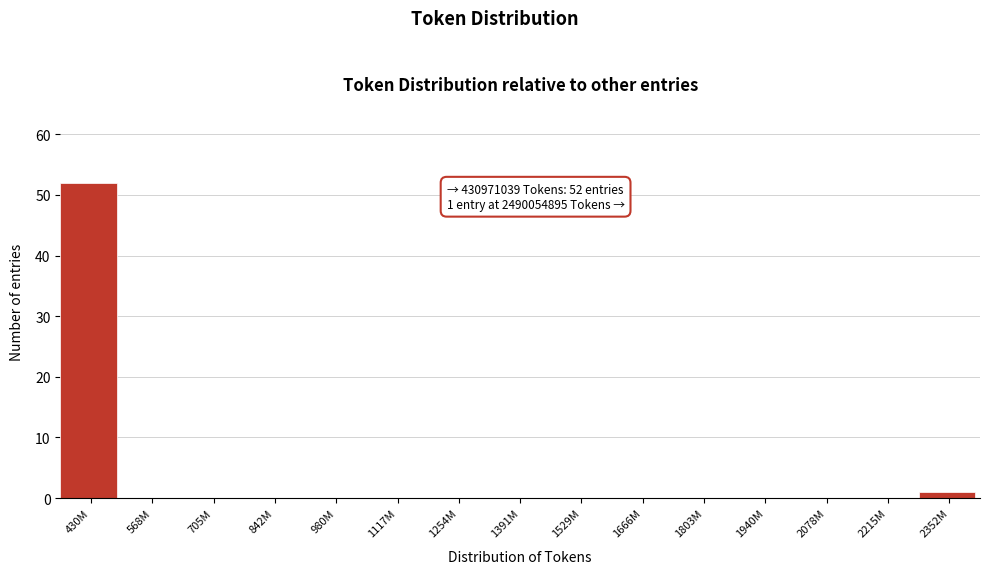

Reading left to right, what are all the values shown in this chart?

430M=52	568M=0	705M=0	842M=0	980M=0	1117M=0	1254M=0	1391M=0	1529M=0	1666M=0	1803M=0	1940M=0	2078M=0	2215M=0	2352M=1